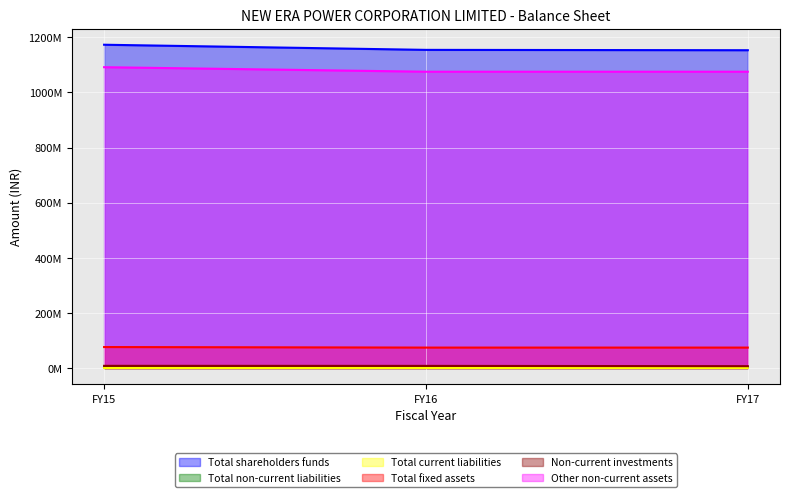

Reading left to right, transcribe all the data shown in this chart.

Total shareholders funds: FY15=1173296000	FY16=1154640000	FY17=1153383000
Total non-current liabilities: FY15=3211000	FY16=3216000	FY17=3181000
Total current liabilities: FY15=169000	FY16=215000	FY17=231000
Total fixed assets: FY15=76284000	FY16=74312000	FY17=74312000
Non-current investments: FY15=8071000	FY16=7871000	FY17=6861000
Other non-current assets: FY15=1091801000	FY16=1075383000	FY17=1075383000